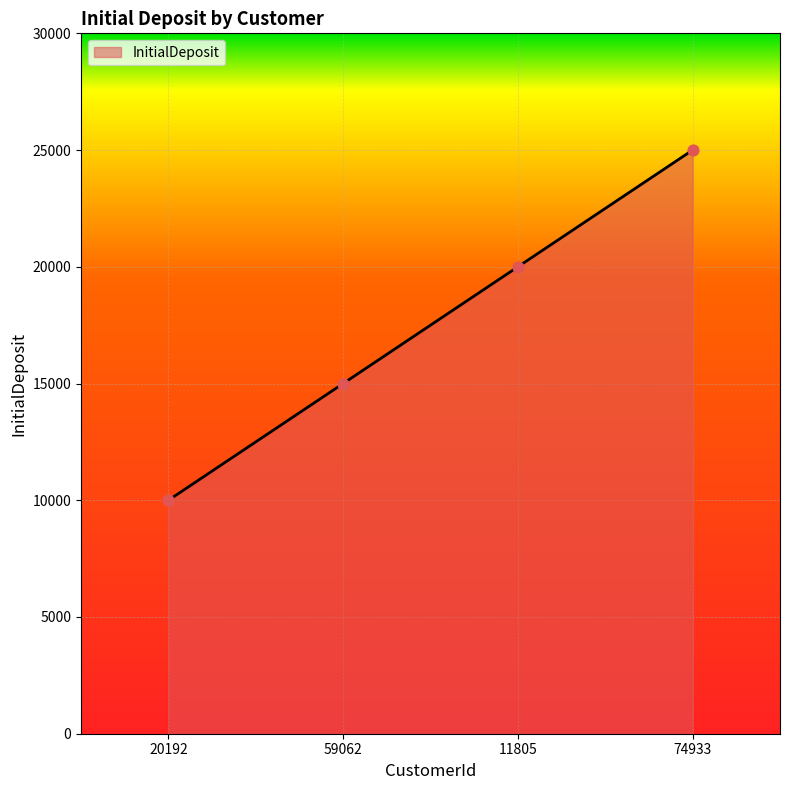

Which has a higher value, 11805 or 20192?

11805